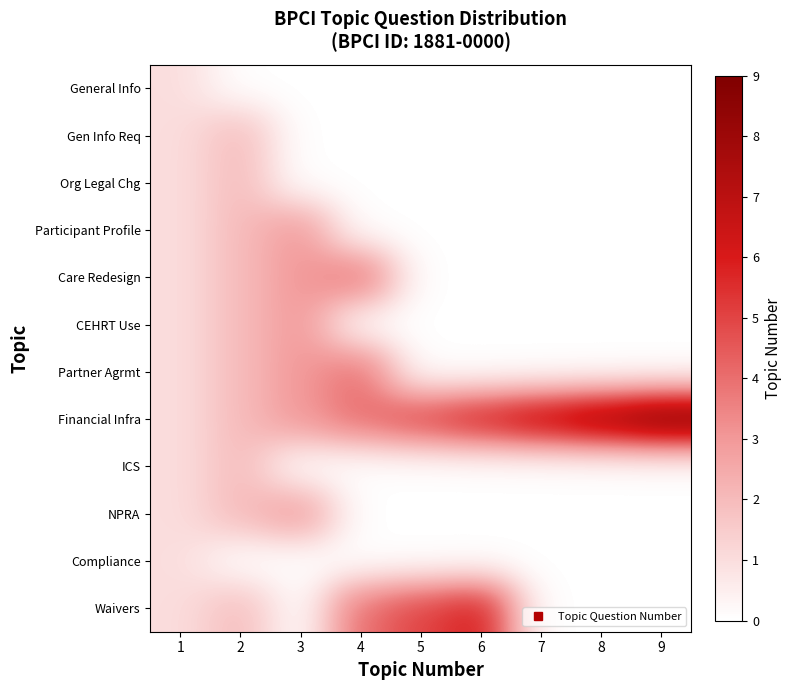

Which category has the highest value across all series?

9